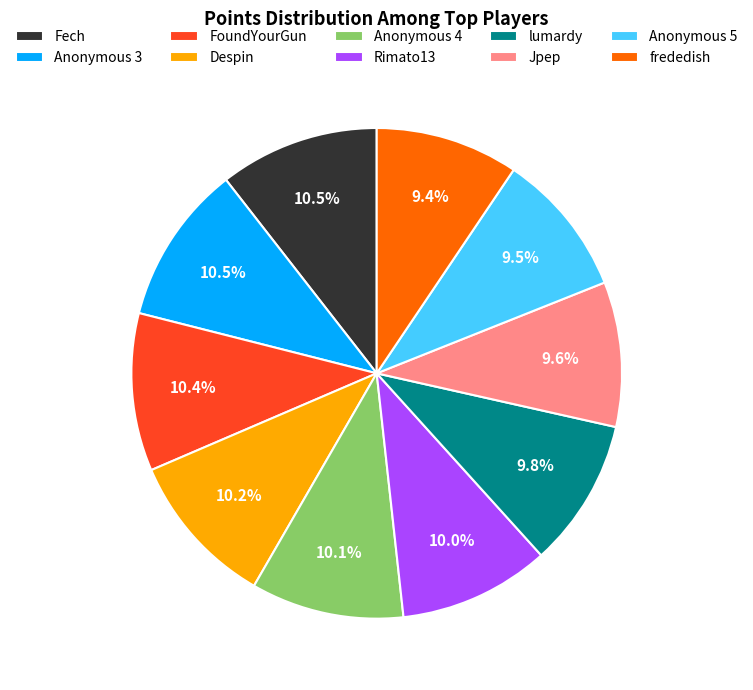

Is Fech the majority of the pie?

No